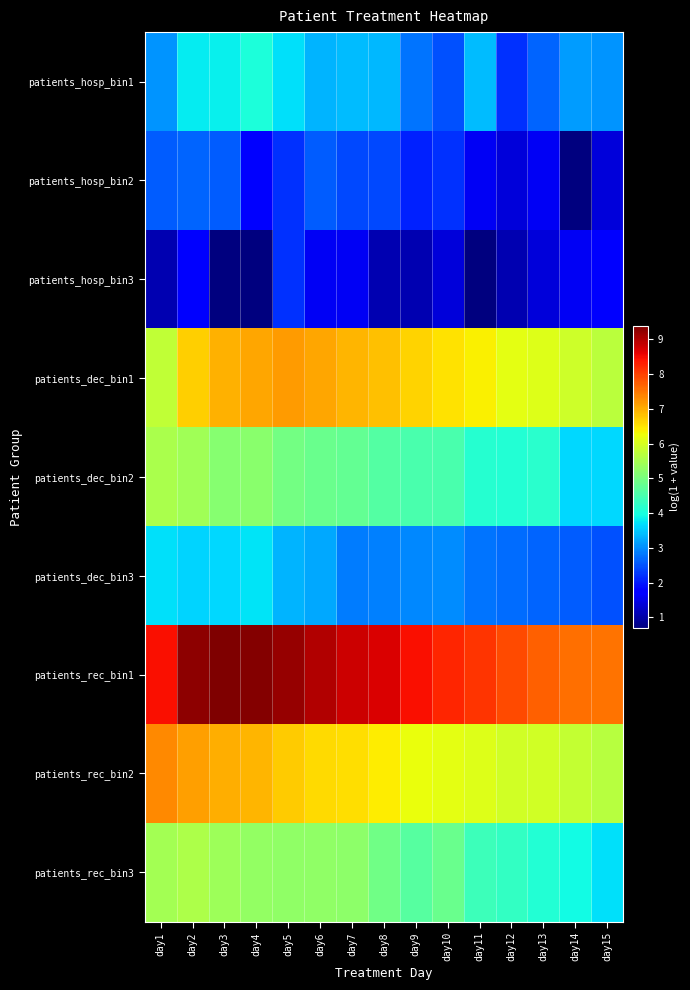

How many categories are shown in the chart?

15